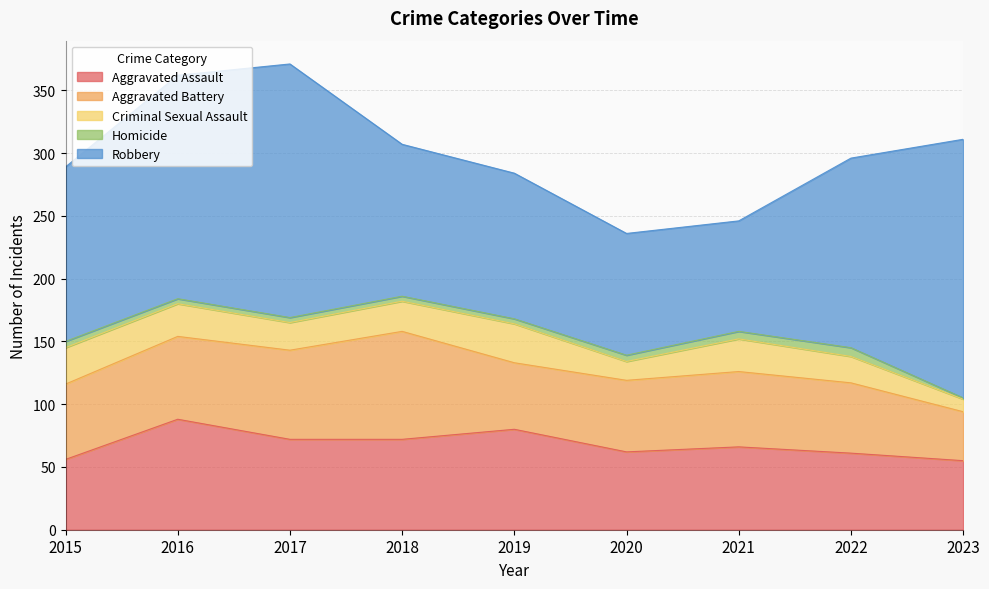

At which label is Homicide closest to 4?

2016